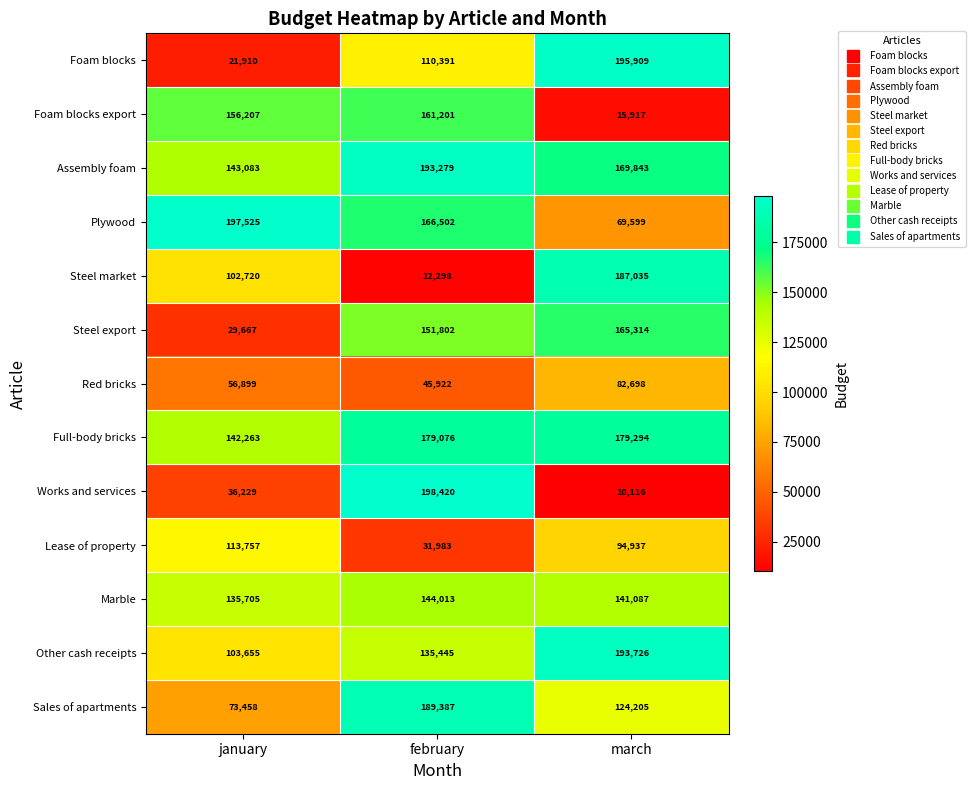

At how many categories does at least one series exceed 124809?

3